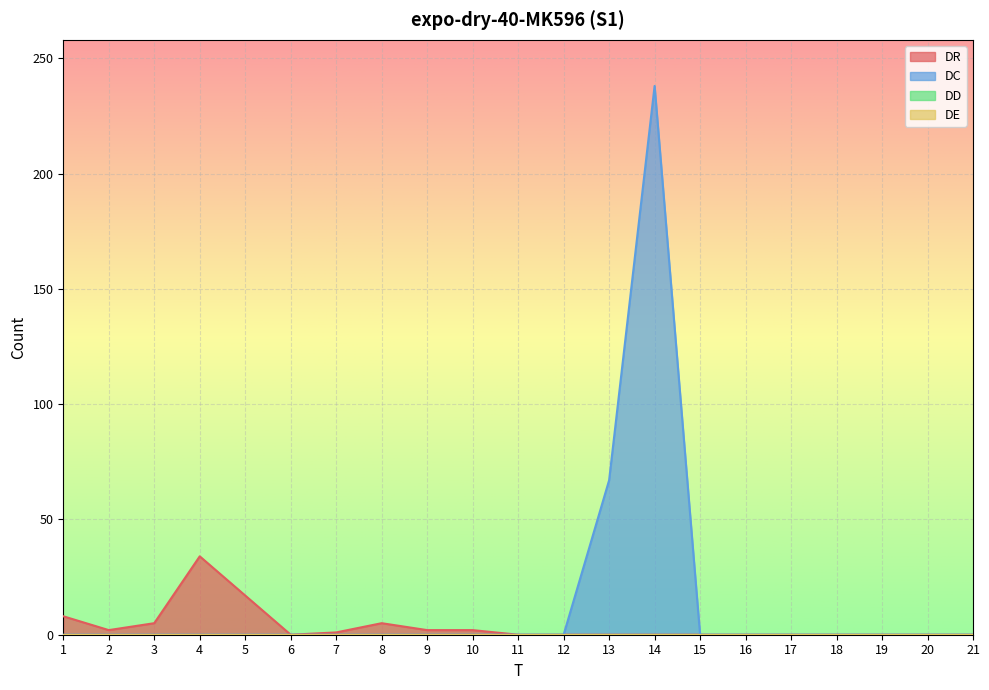

Where is DC nearest to the value 119?

13